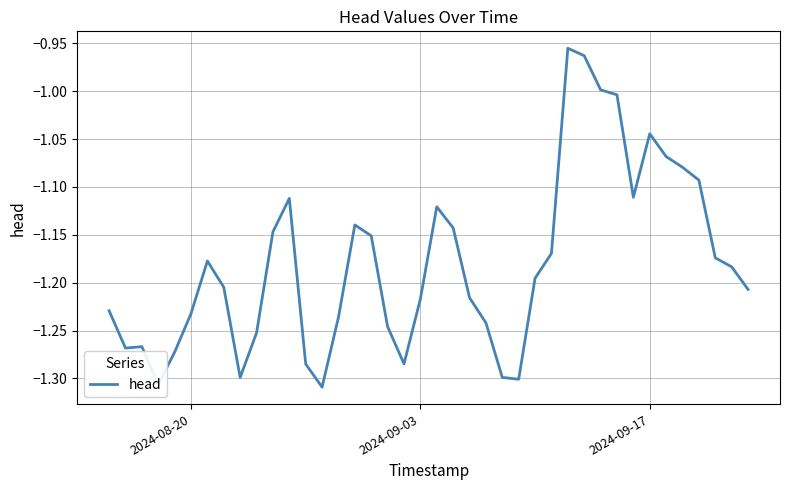

What is the difference between the maximum and minimum values?

0.4